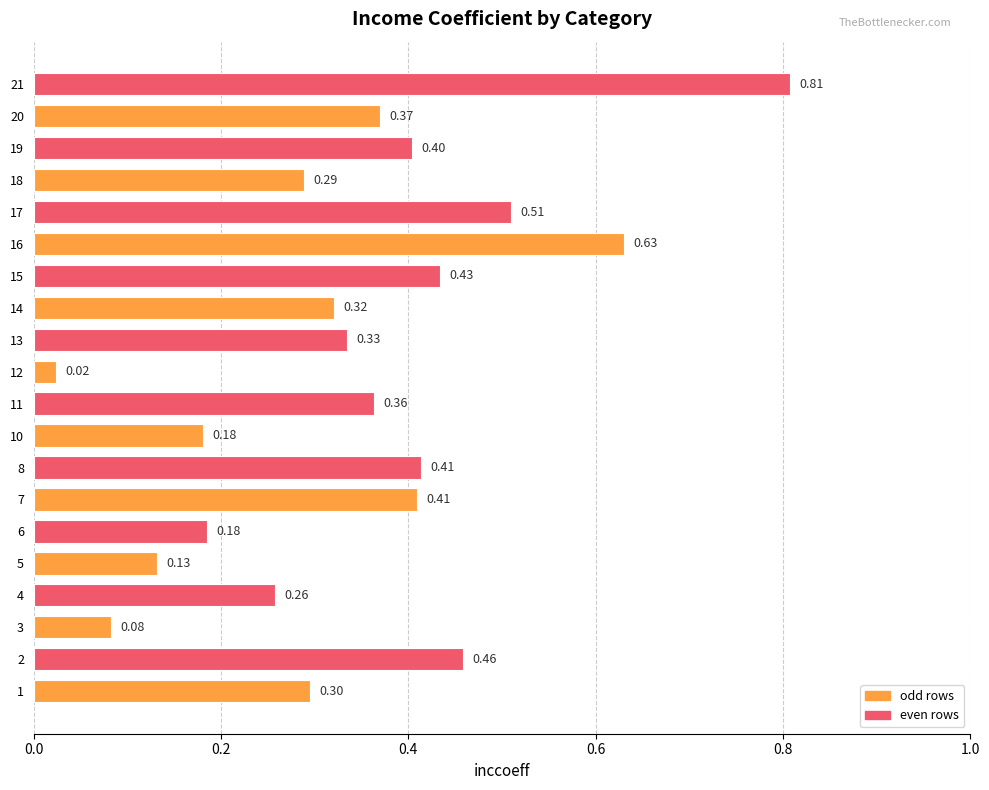

What is the sum of all values?

6.9